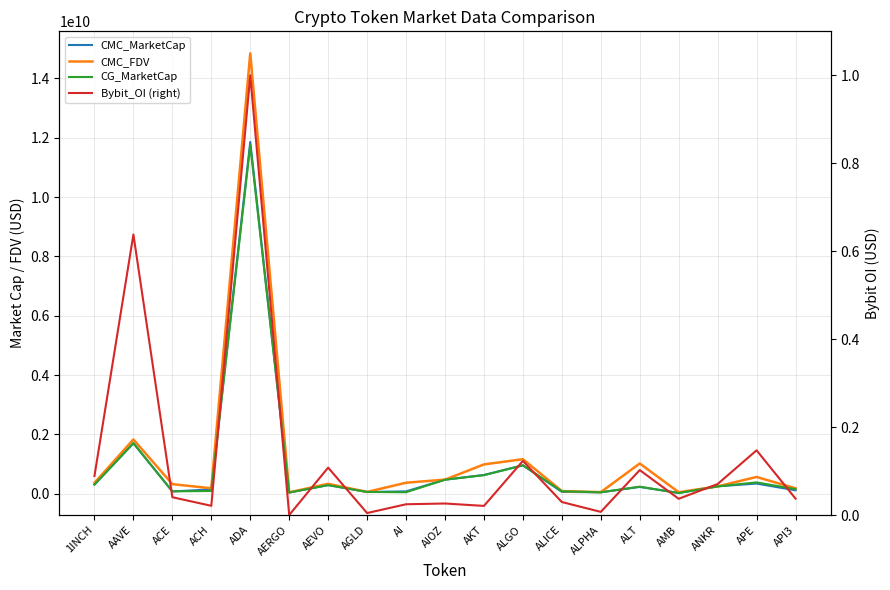

Reading right to left, list all the values displayed in this chart.

CMC_MarketCap: API3=112630996.5	APE=340368585.4	ANKR=246122827.2	AMB=22973531.5	ALT=227066838.9	ALPHA=45801192.7	ALICE=59199274.5	ALGO=955671039.1	AKT=629984859.8	AIOZ=472959479.5	AI=76173493.0	AGLD=57551132.9	AEVO=288268521.6	AERGO=38661458.6	ADA=11858060689.7	ACH=144581400.0	ACE=73666422.8	AAVE=1701956049.7	1INCH=305746629.5
CMC_FDV: API3=180884685.1	APE=562689585.3	ANKR=246122827.2	AMB=48493310.5	ALT=1017105416.0	ALPHA=51869980.4	ALICE=87168854.5	ALGO=1161579610.5	AKT=985854574.4	AIOZ=472959479.5	AI=368767288.2	AGLD=57551132.9	AEVO=332455982.8	AERGO=43439841.2	ADA=14845953936.0	ACH=180513482.2	ACE=321135496.5	AAVE=1826952292.7	1INCH=365080685.1
CG_MarketCap: API3=151673584.0	APE=379945334.0	ANKR=246026901.0	AMB=21085341.0	ALT=235380823.0	ALPHA=45798137.0	ALICE=80337541.0	ALGO=955815329.0	AKT=622534264.0	AIOZ=468738927.0	AI=47992841.0	AGLD=57607039.0	AEVO=288251717.0	AERGO=38137820.0	ADA=11750969499.0	ACH=89266110.0	ACE=77919538.0	AAVE=1703064672.0	1INCH=305831040.0
Bybit_OI (right): API3=0.0	APE=0.1	ANKR=0.1	AMB=0.0	ALT=0.1	ALPHA=0.0	ALICE=0.0	ALGO=0.1	AKT=0.0	AIOZ=0.0	AI=0.0	AGLD=0.0	AEVO=0.1	AERGO=0.0	ADA=1.0	ACH=0.0	ACE=0.0	AAVE=0.6	1INCH=0.1